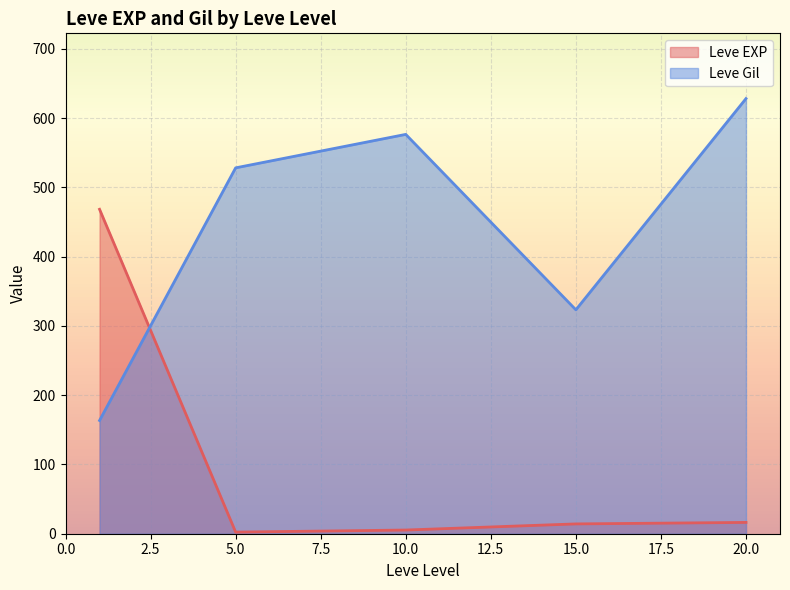

At how many categories does at least one series exceed 485?

3